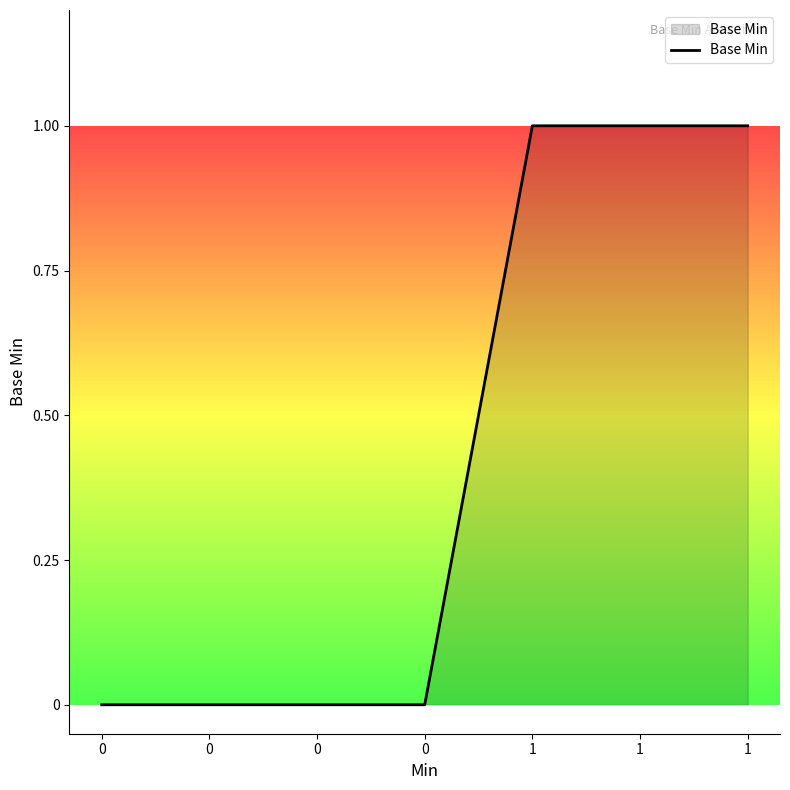

What is the sum of all values?

3